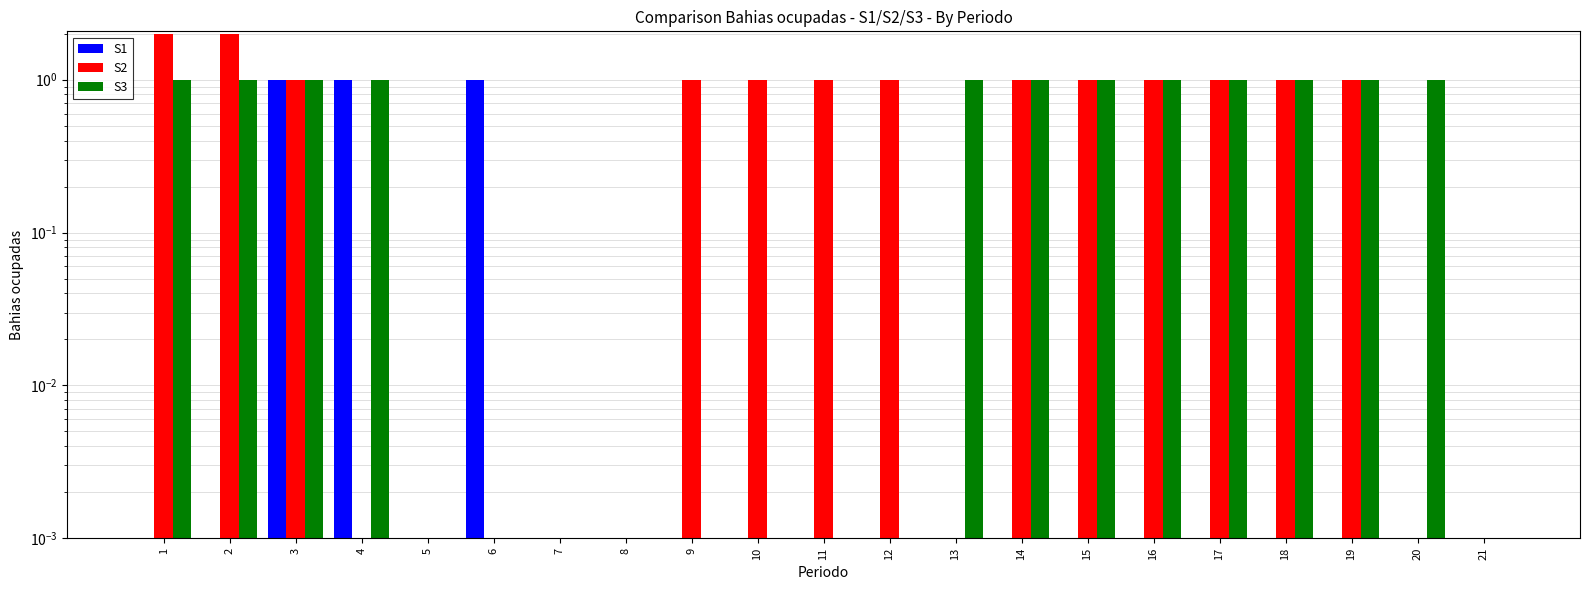

Reading left to right, extract all data points from this chart.

S1: 1=0	2=0	3=1	4=1	5=0	6=1	7=0	8=0	9=0	10=0	11=0	12=0	13=0	14=0	15=0	16=0	17=0	18=0	19=0	20=0	21=0
S2: 1=2	2=2	3=1	4=0	5=0	6=0	7=0	8=0	9=1	10=1	11=1	12=1	13=0	14=1	15=1	16=1	17=1	18=1	19=1	20=0	21=0
S3: 1=1	2=1	3=1	4=1	5=0	6=0	7=0	8=0	9=0	10=0	11=0	12=0	13=1	14=1	15=1	16=1	17=1	18=1	19=1	20=1	21=0